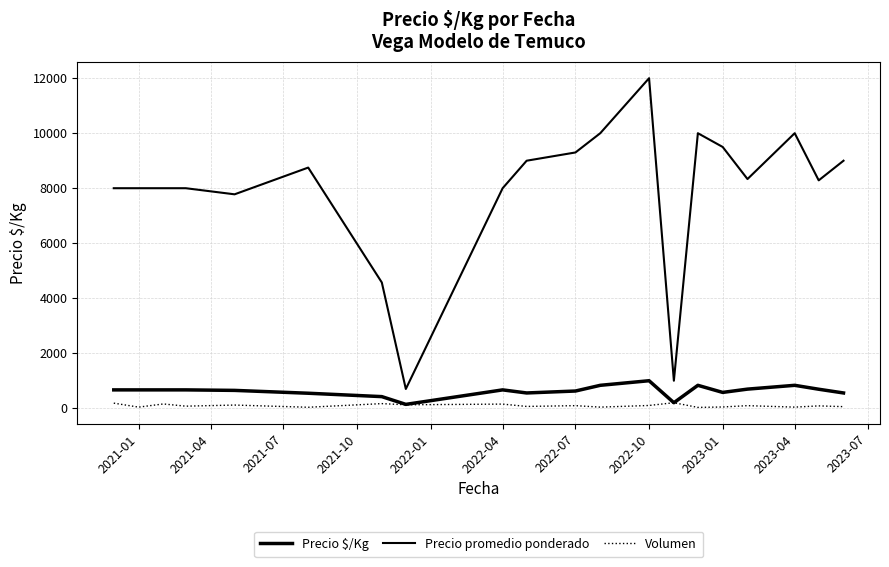

Does the chart have visible grid lines?

Yes